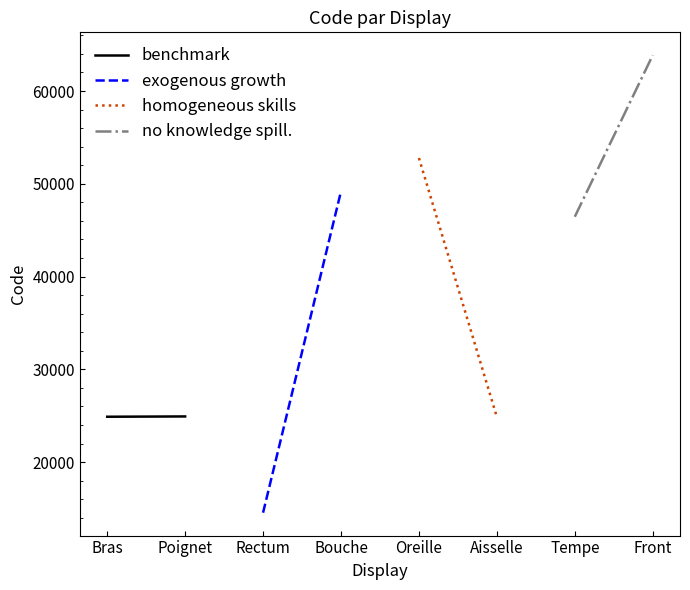

What is the difference between the maximum and minimum values in the homogeneous skills series?

27916